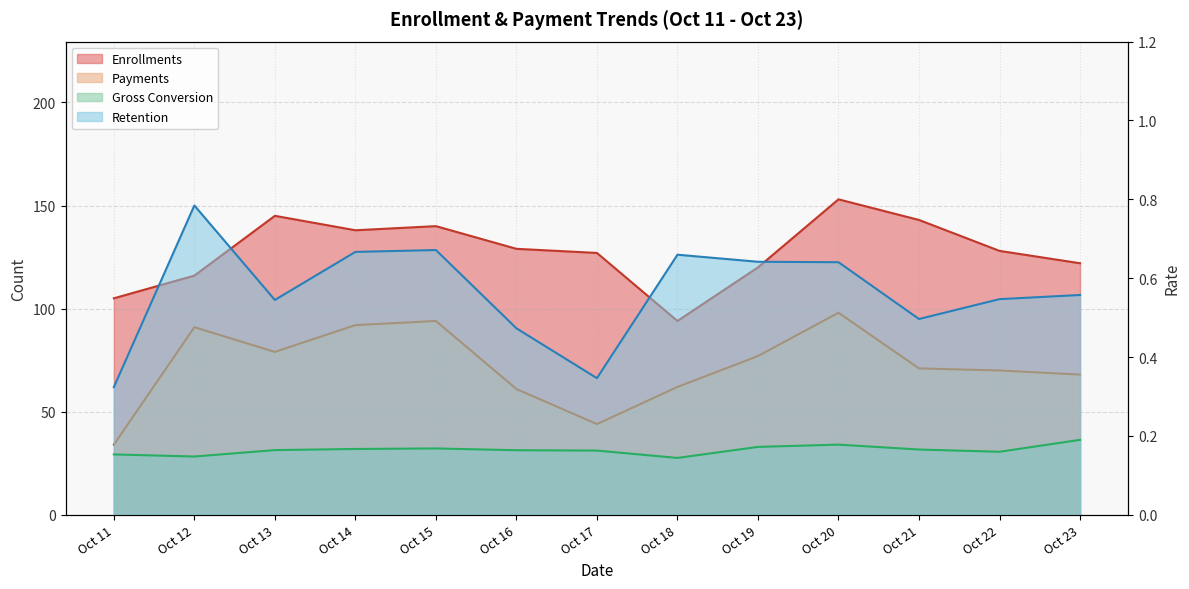

True or false: Retention has a value of 0.2 at Oct 15.

False